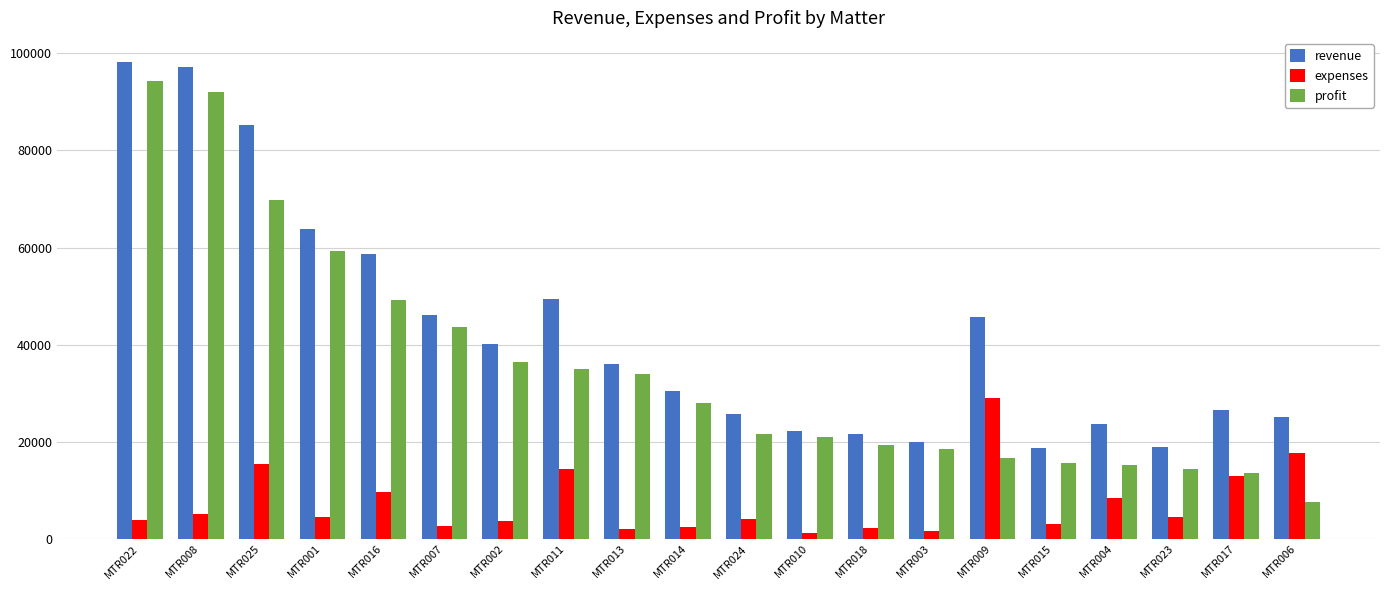

What is the approximate value of revenue at MTR013, to the nearest 50?

36050